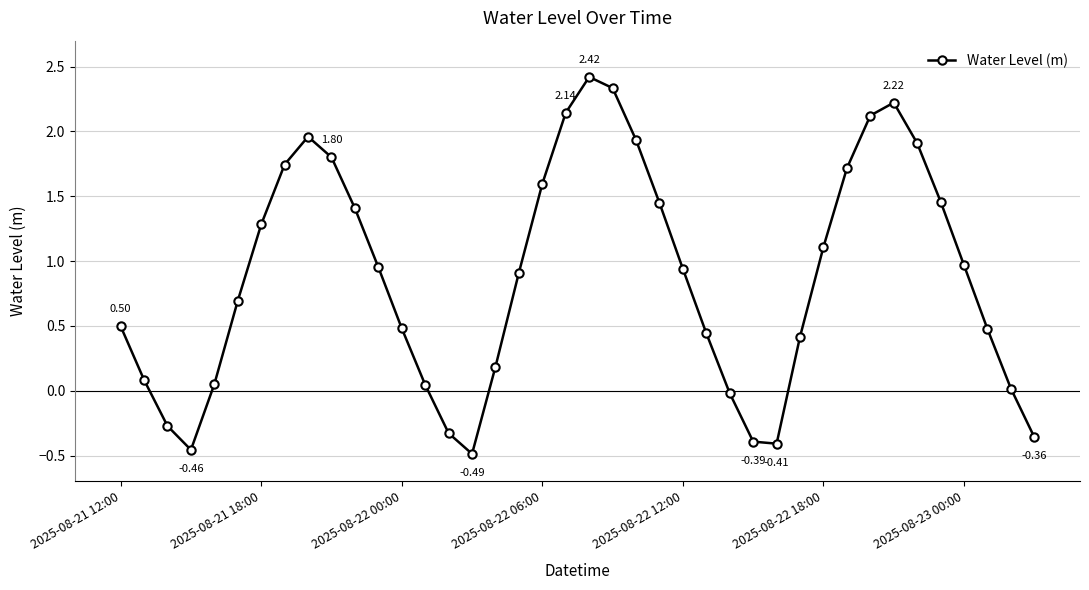

True or false: there are more than 2 points higher than both neighbors.

True